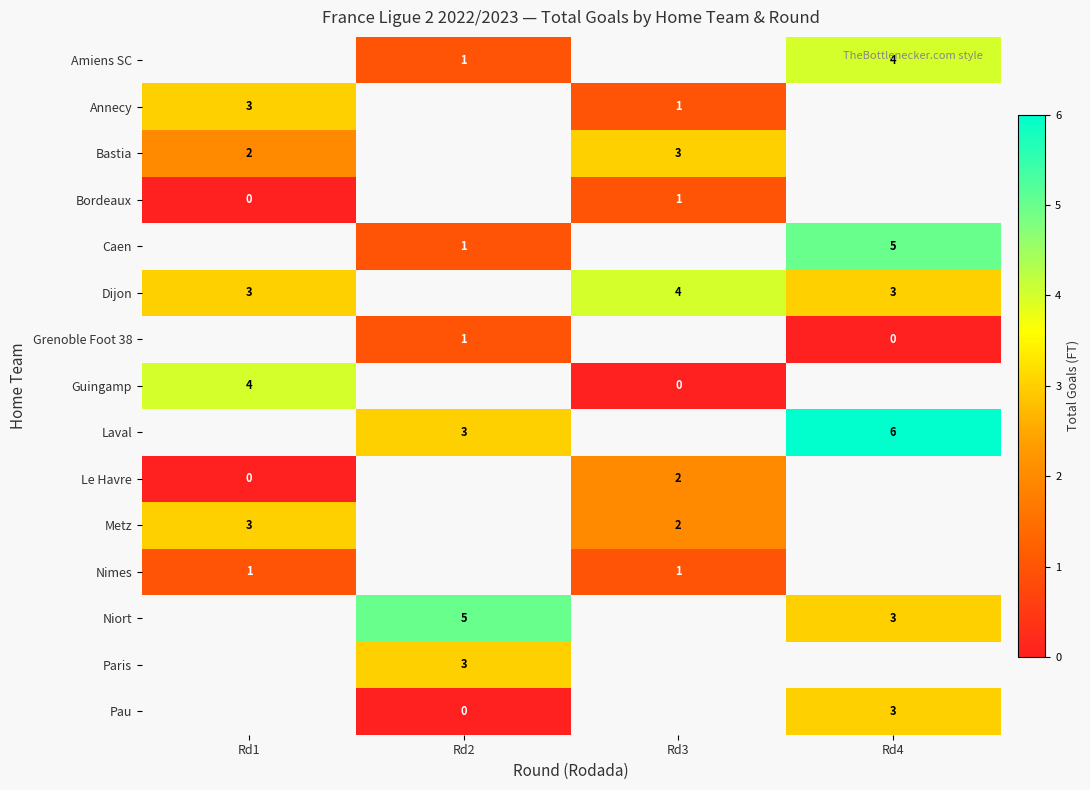

True or false: Pau has a value of 3 at Rd4.

True